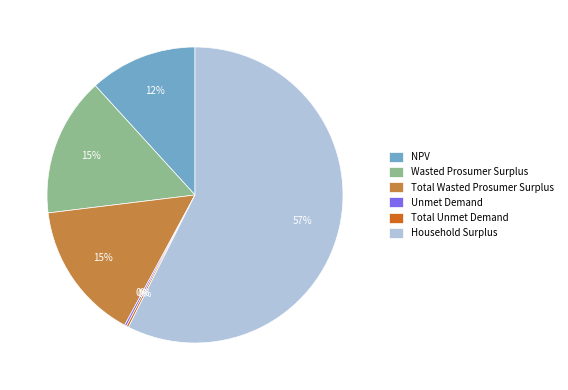

Which slice represents more than half of the pie?

Household Surplus